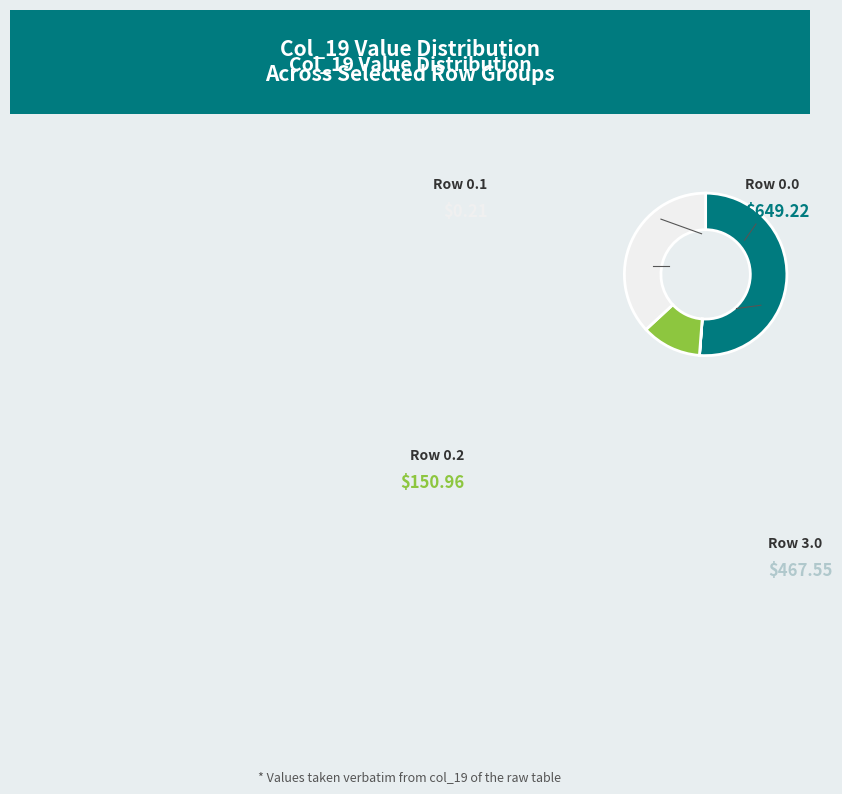

To the nearest percent, what is the average slice percentage?

25%